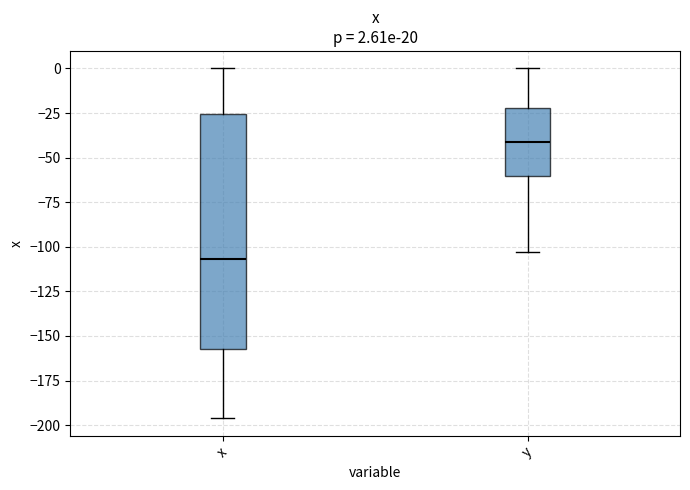

Which box has the highest median line?

y